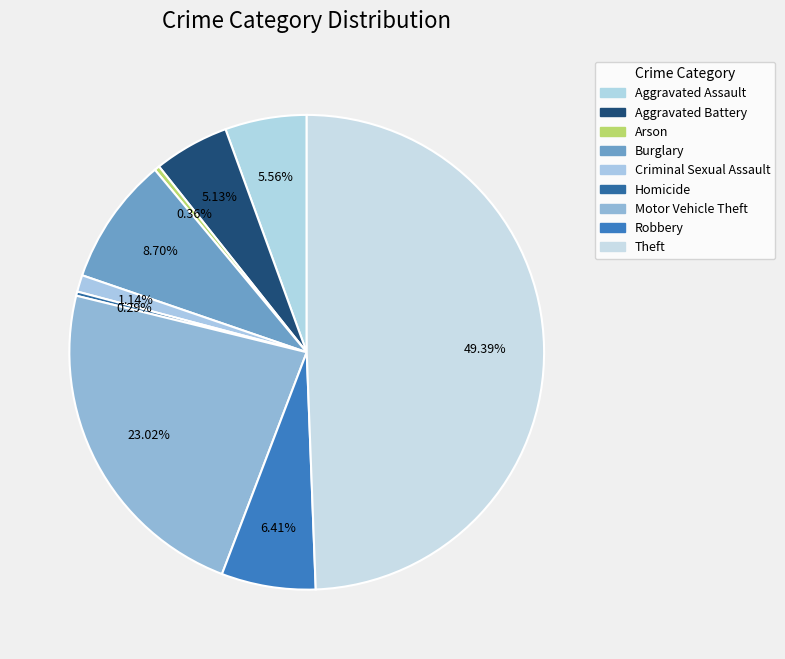

Approximately how many times larger is the value at Criminal Sexual Assault compared to Homicide?

4.0